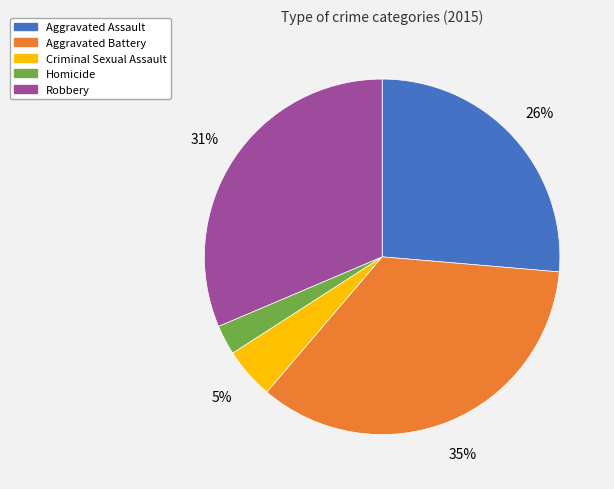

Between Robbery and Aggravated Battery, which is larger?

Aggravated Battery